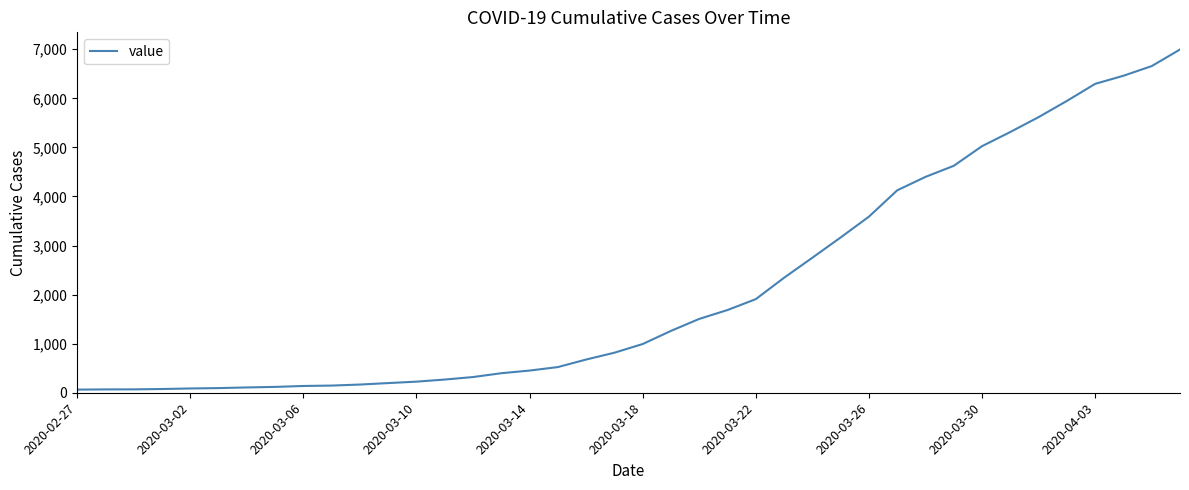

What is the greatest value displayed?

6995